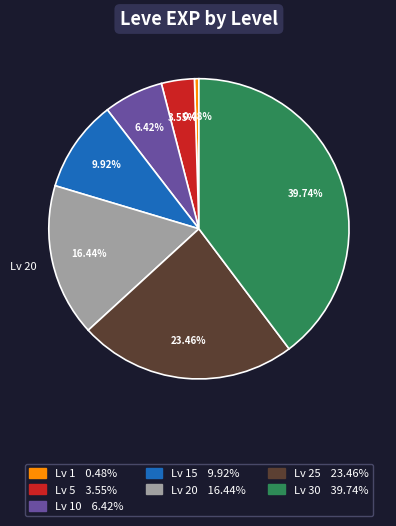

Is there any slice that represents more than half of the pie?

No